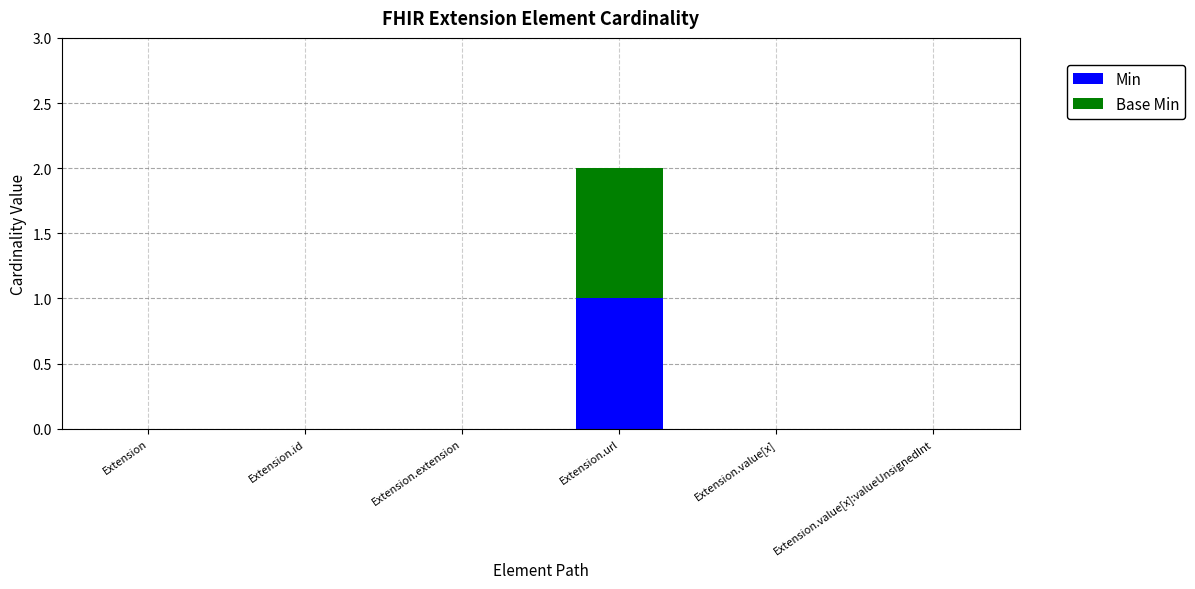

The Min series shows 0 at Extension.id. True or false?

True